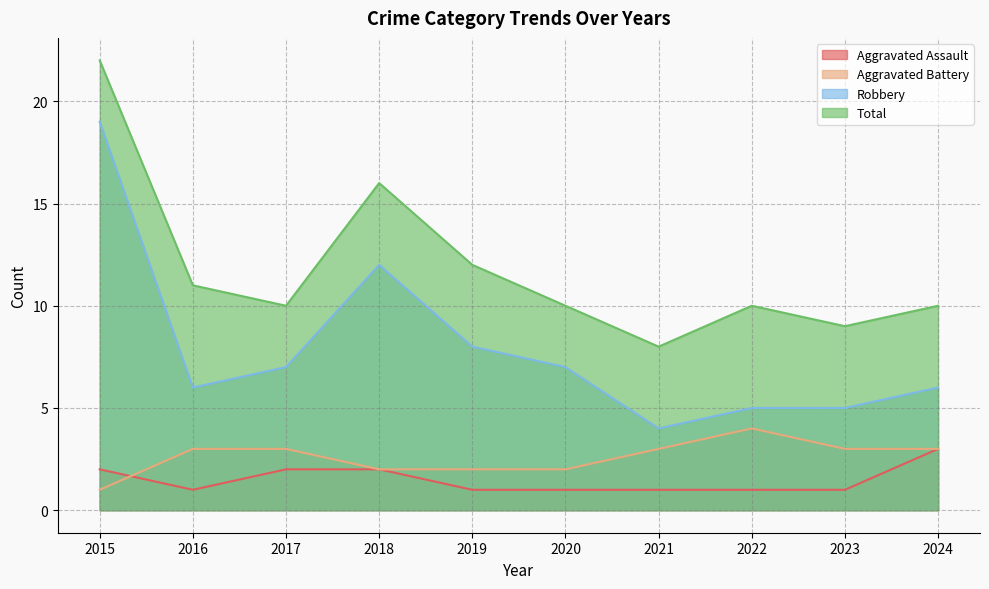

How many lines are shown in the chart?

4